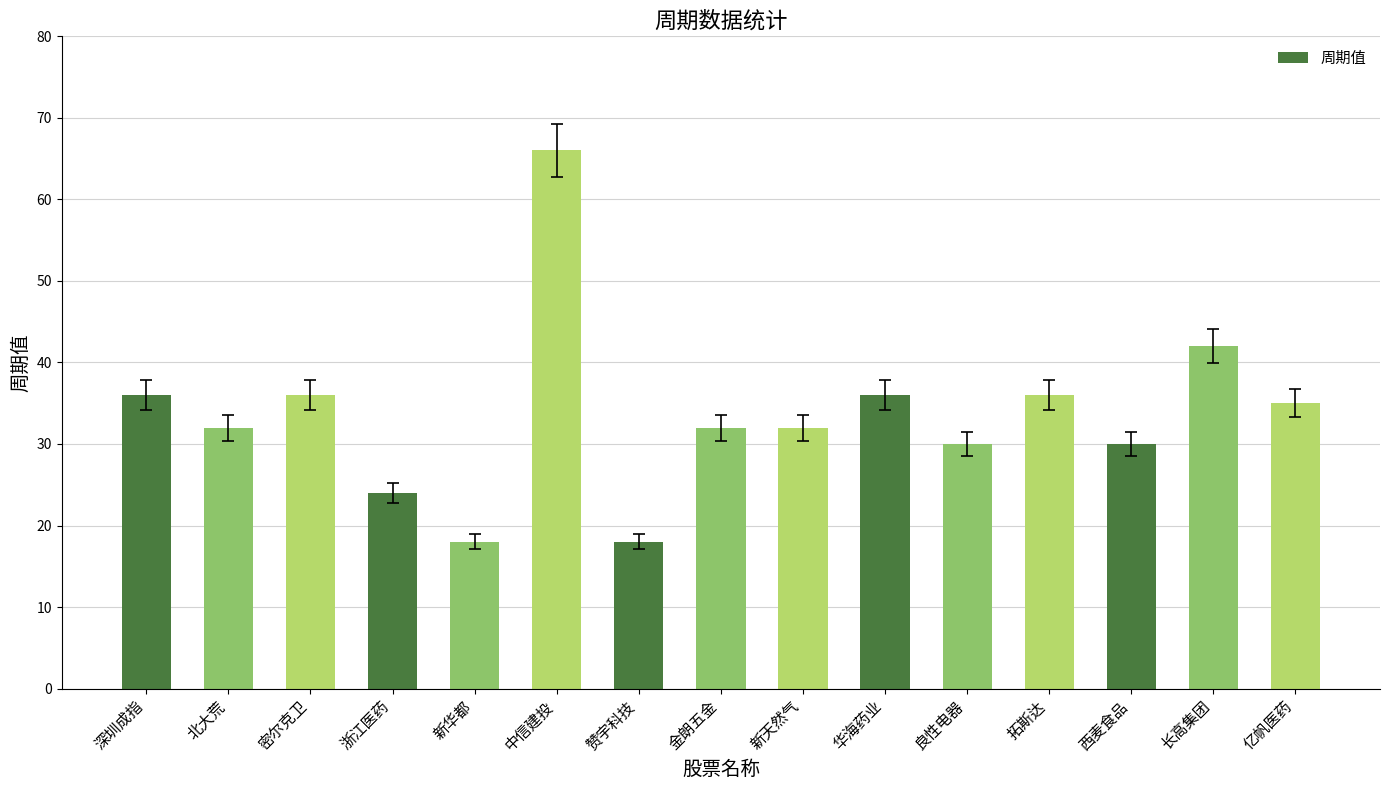

Which has a higher value, 北大荒 or 拓斯达?

拓斯达